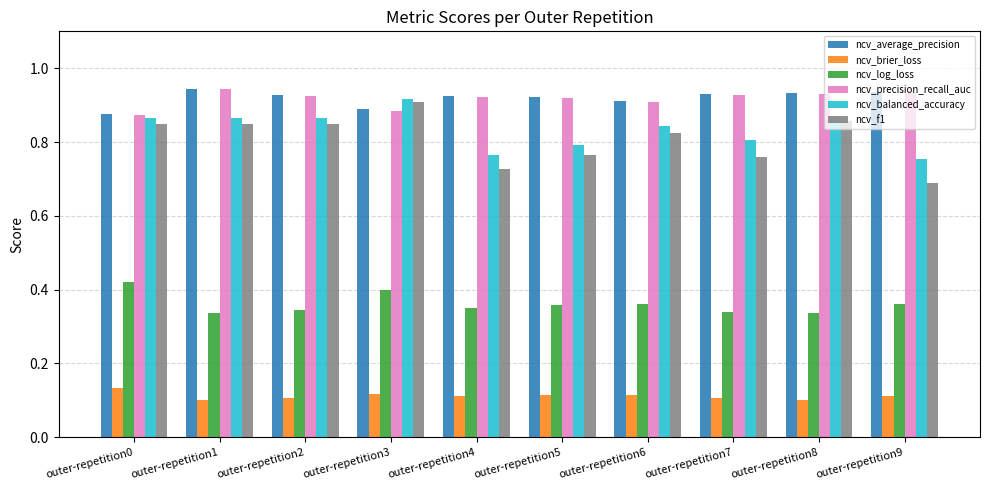

The value of ncv_brier_loss at outer-repetition2 is 0.1. True or false?

True